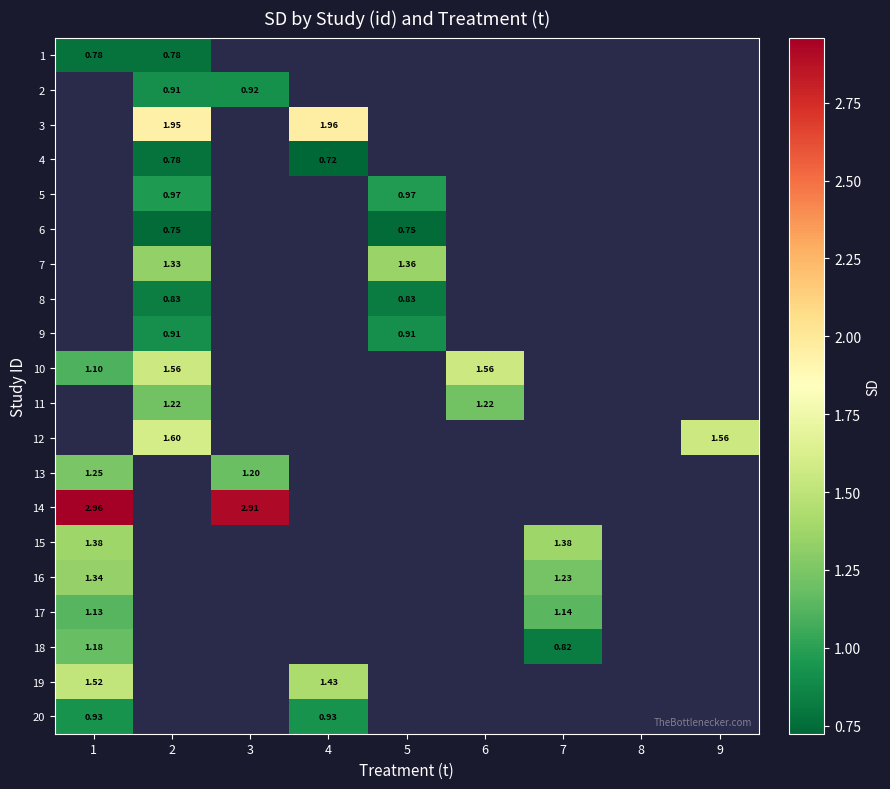

Which label corresponds to the largest value in the chart?

1